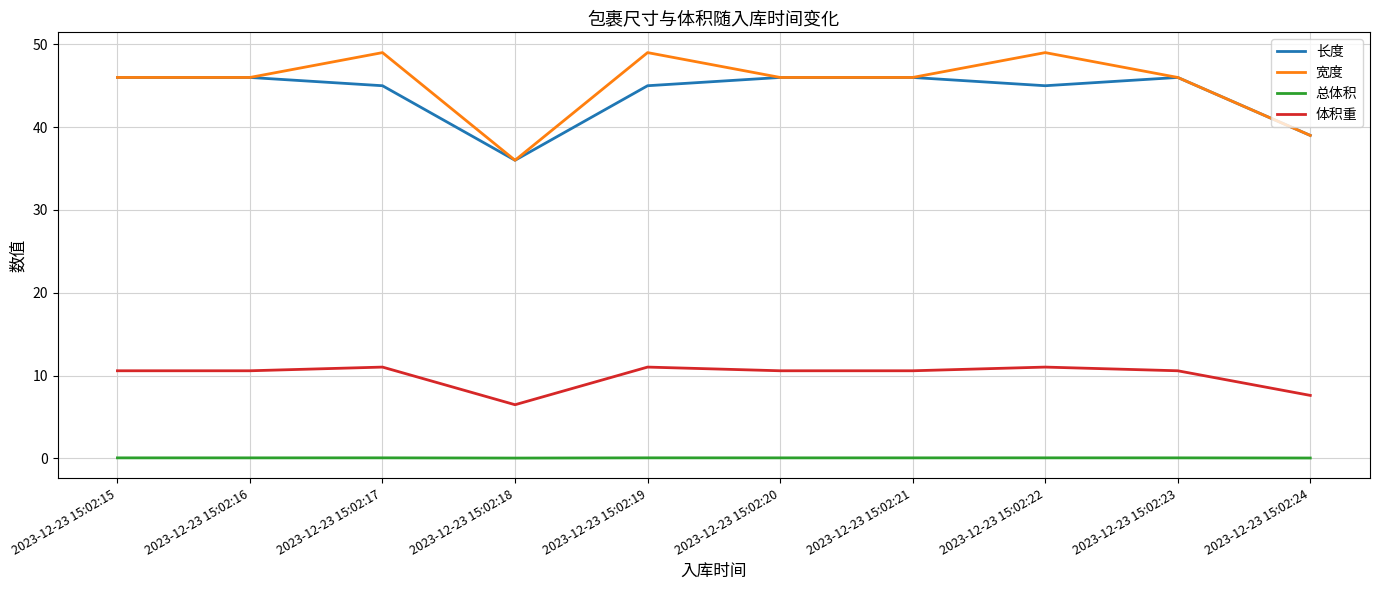

In 体积重, how many points are higher than both neighbors (excluding endpoints)?

3